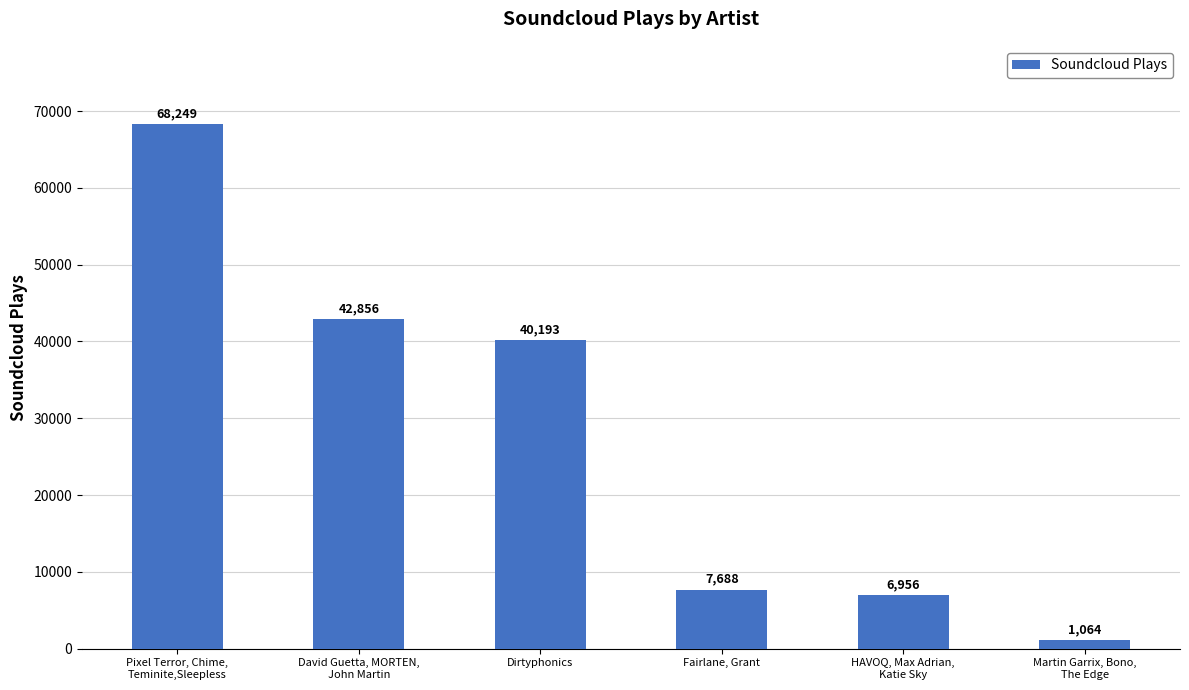

How many categories are shown in the chart?

6